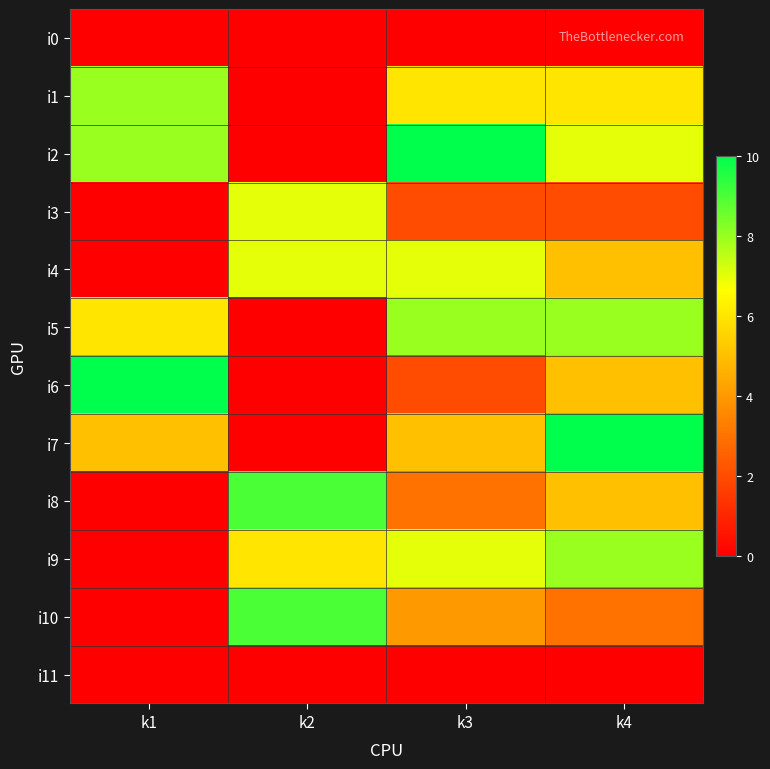

Which series has the largest total across all categories?

i2